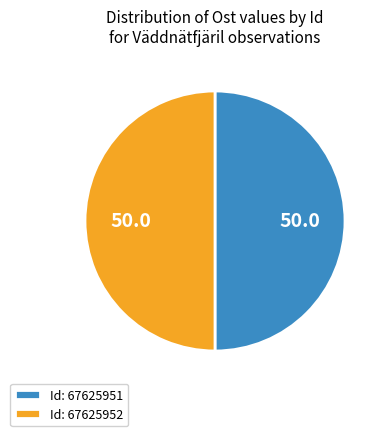

Approximately how many times larger is the value at Id: 67625952 compared to Id: 67625951?

1.0